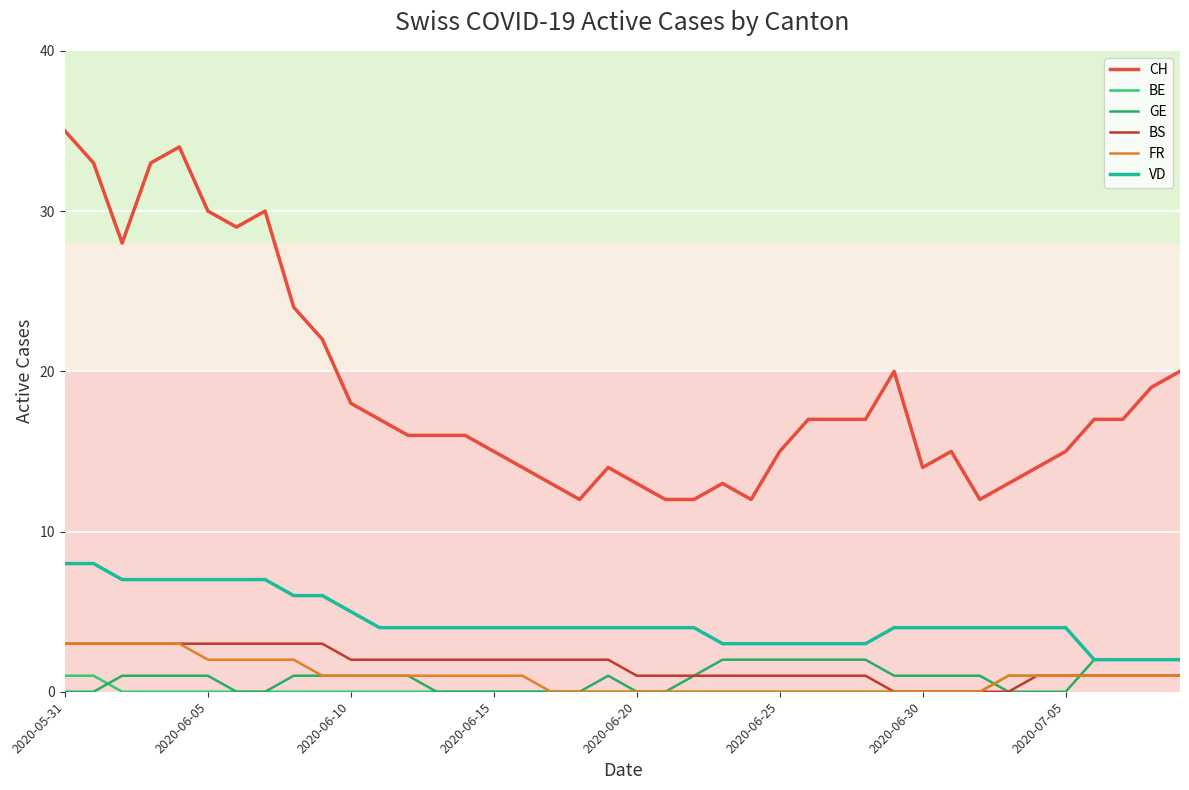

Which series has the largest total across all categories?

CH